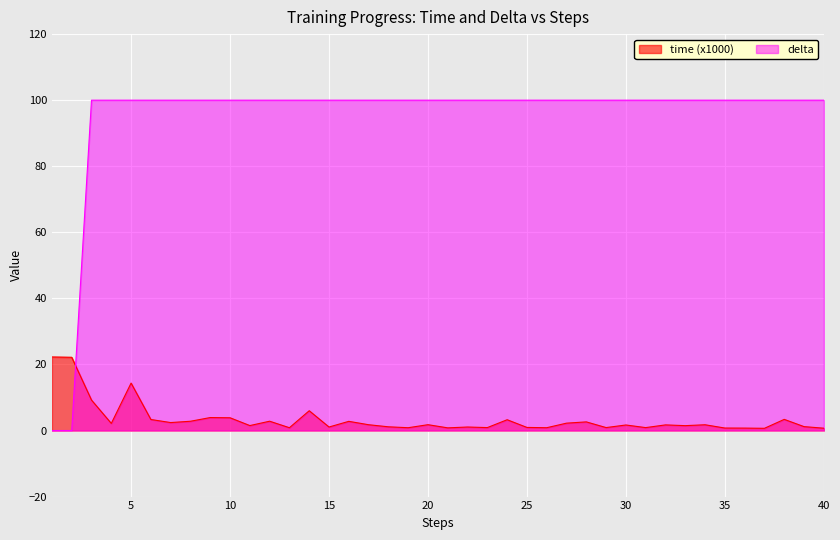

What is the maximum value shown in the chart?

100.0